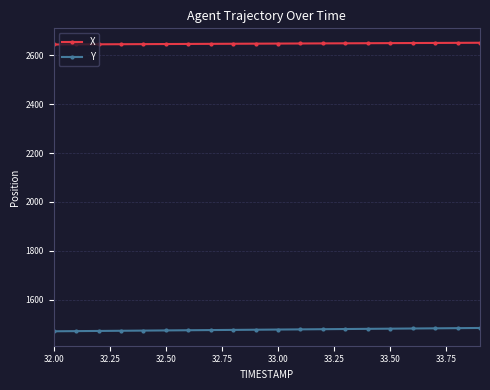

At how many categories does at least one series exceed 1999?

20